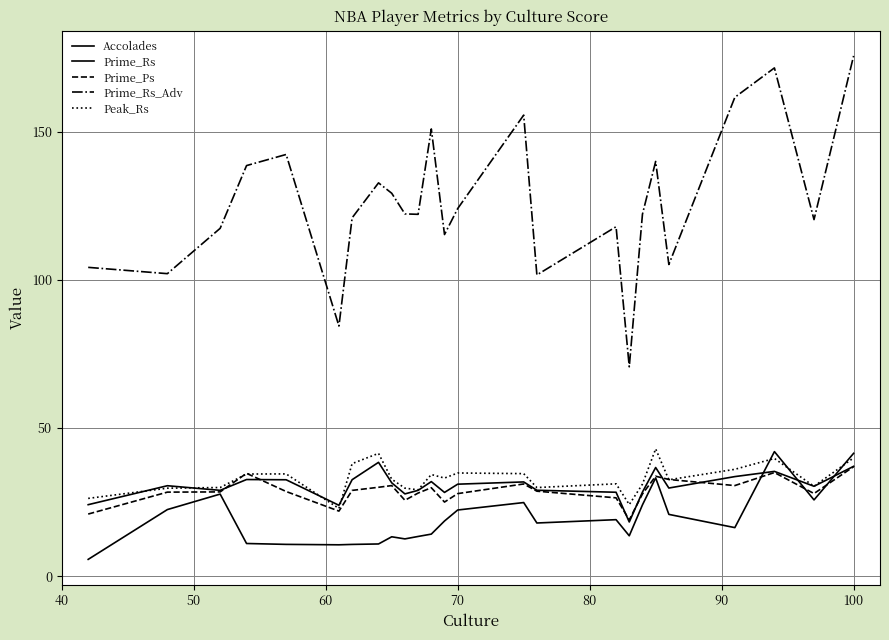

True or false: Prime_Rs_Adv and Prime_Ps cross at least once.

False